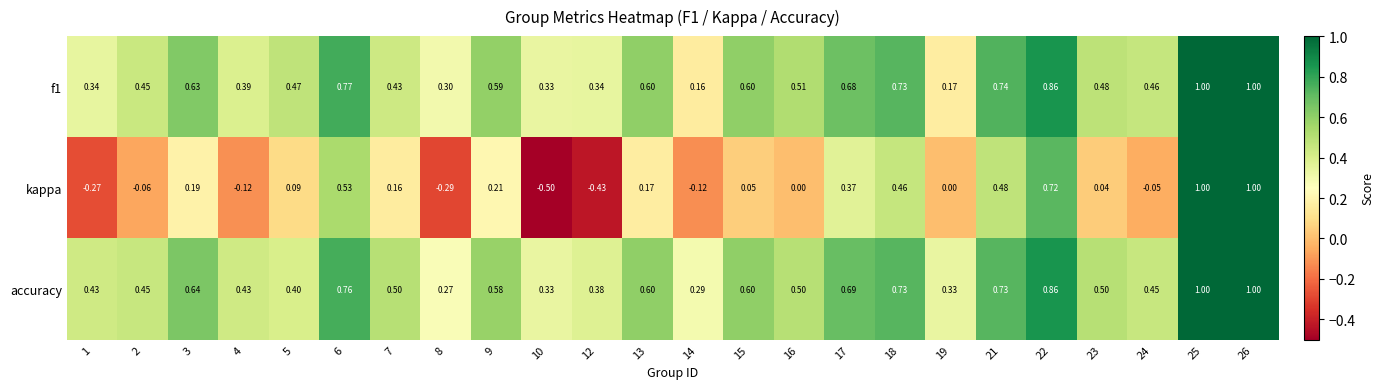

Which series has the widest spread of values?

kappa